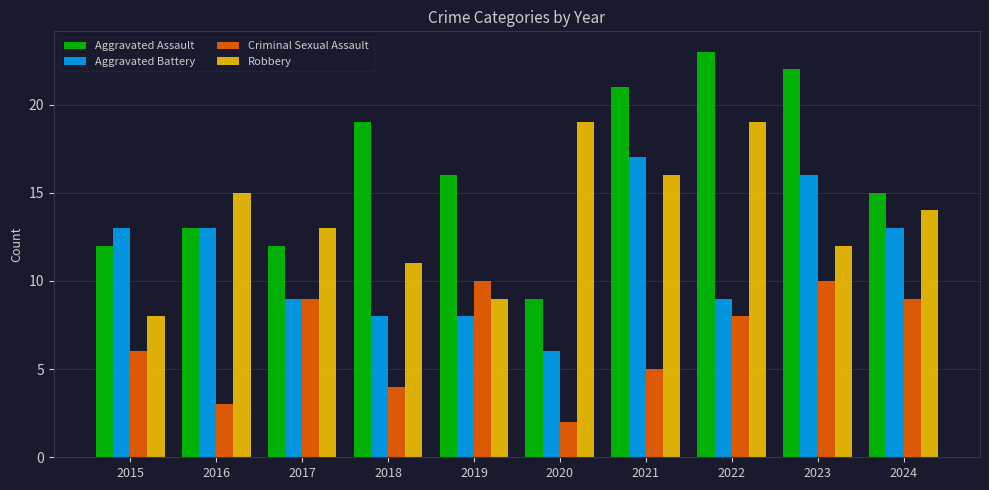

Which series has the widest spread of values?

Aggravated Assault